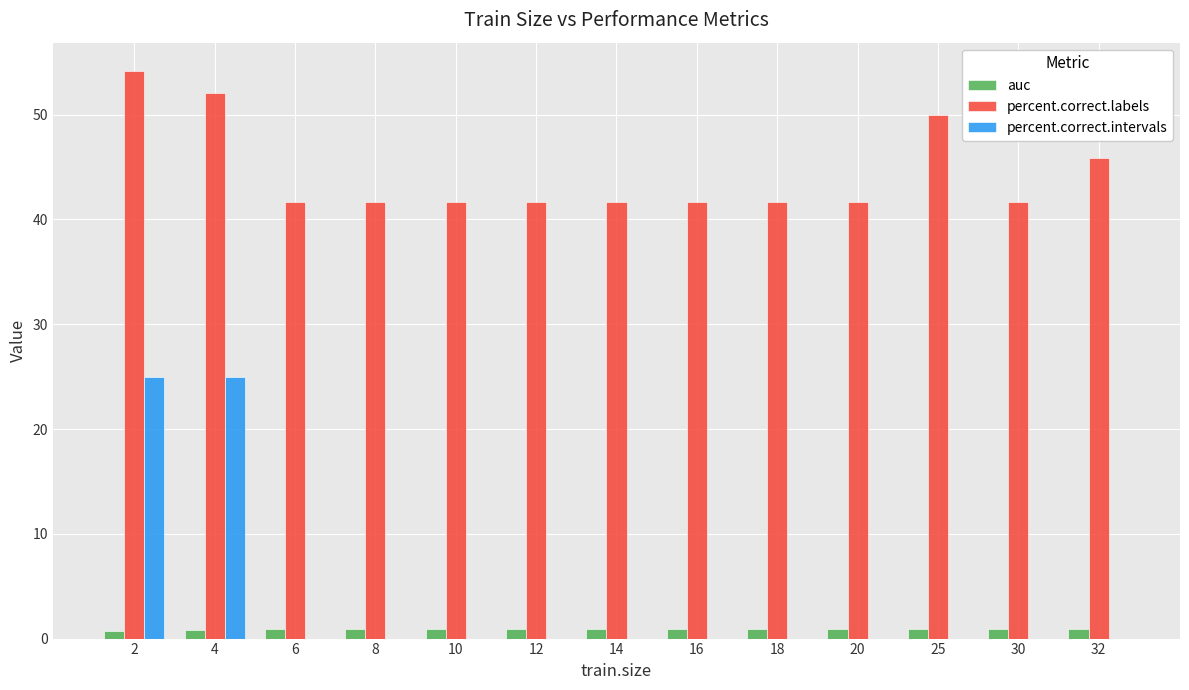

Is the value of percent.correct.intervals at 12 greater than the value of percent.correct.labels at 16?

No